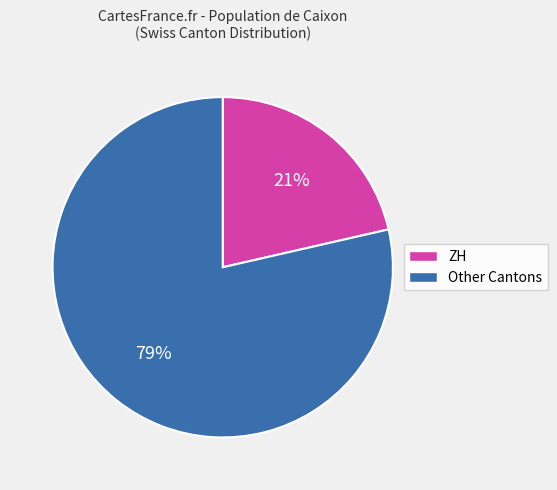

What is the largest slice in the pie chart?

Other Cantons